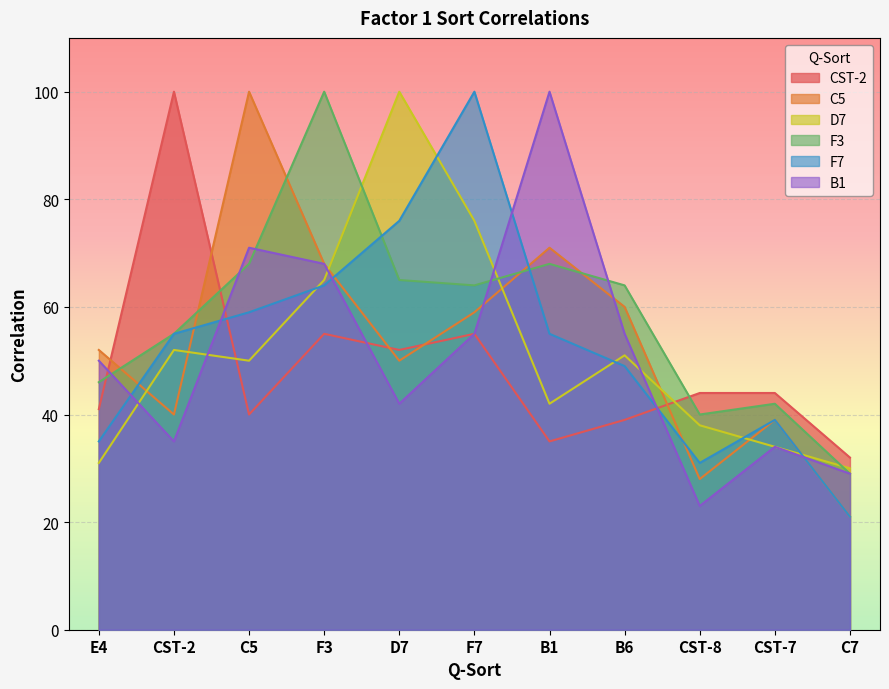

What is the sum of the F3 values at CST-2 and C5?

123